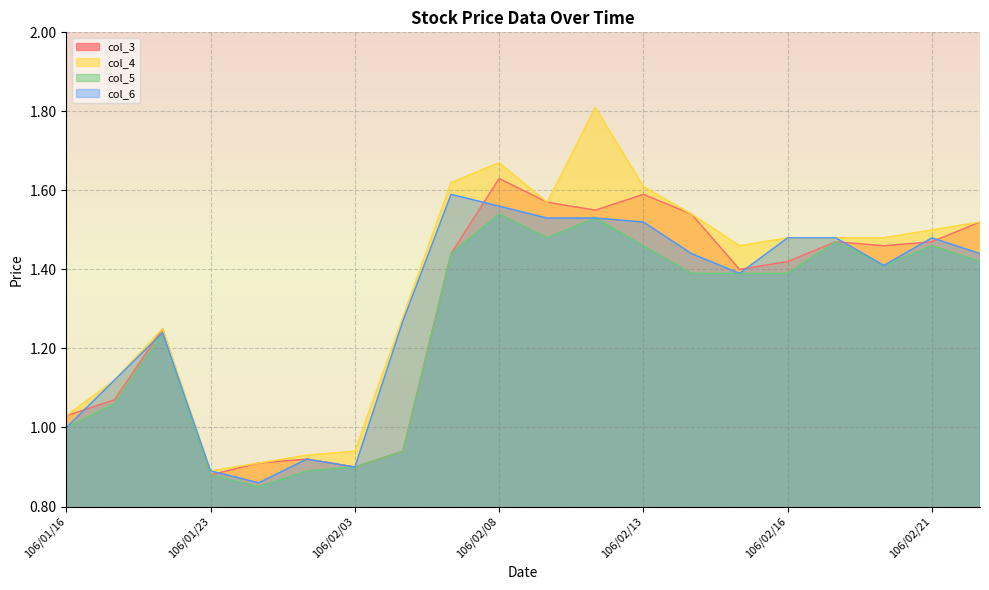

Which category has the highest value in the col_6 series?

106/02/07